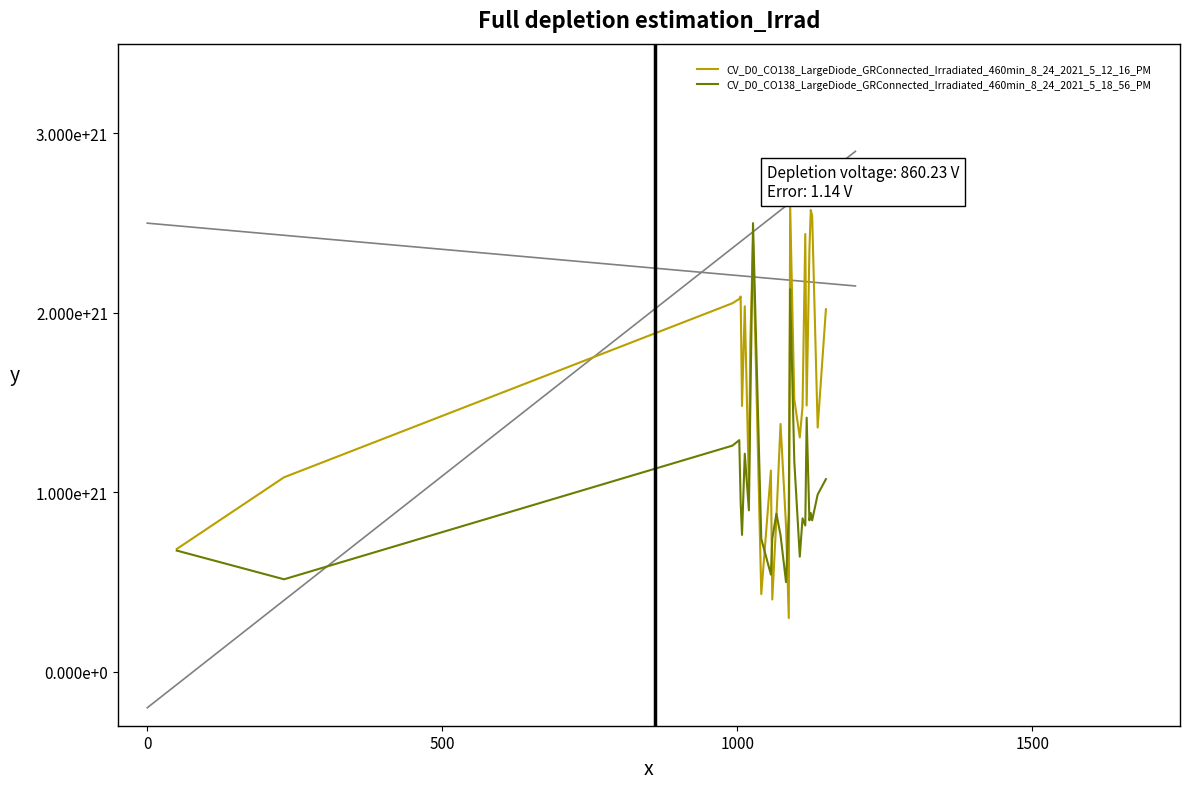

In CV_D0_CO138_LargeDiode_GRConnected_Irradiated_460min_8_24_2021_5_18_56_PM, how many points are lower than both neighbors (excluding endpoints)?

9